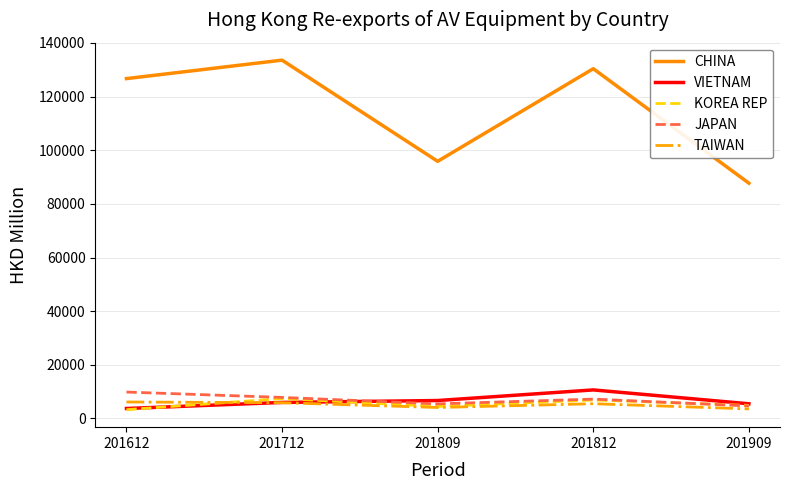

How many lines are shown in the chart?

5